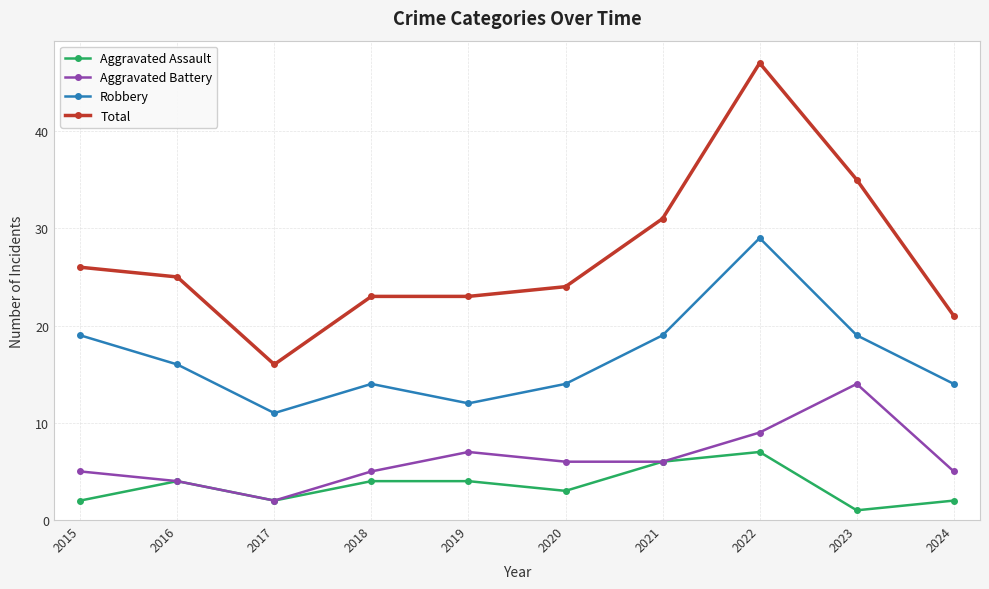

Which series has the widest spread of values?

Total